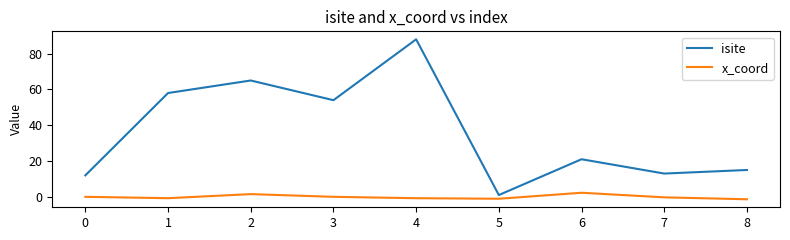

The isite series shows 5.1 at 0. True or false?

False